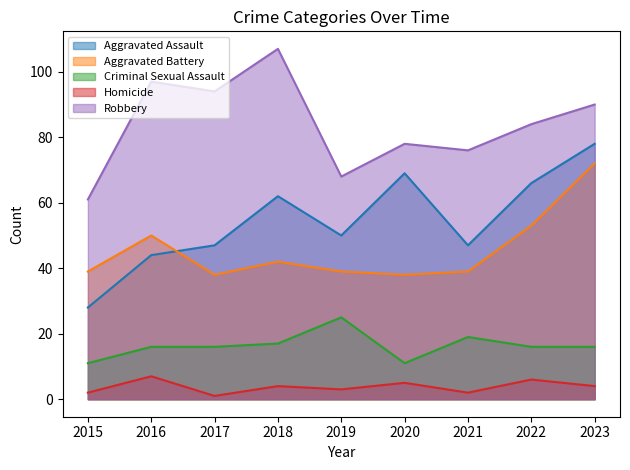

Rank the series at 2023 from lowest to highest value.

Homicide, Criminal Sexual Assault, Aggravated Battery, Aggravated Assault, Robbery